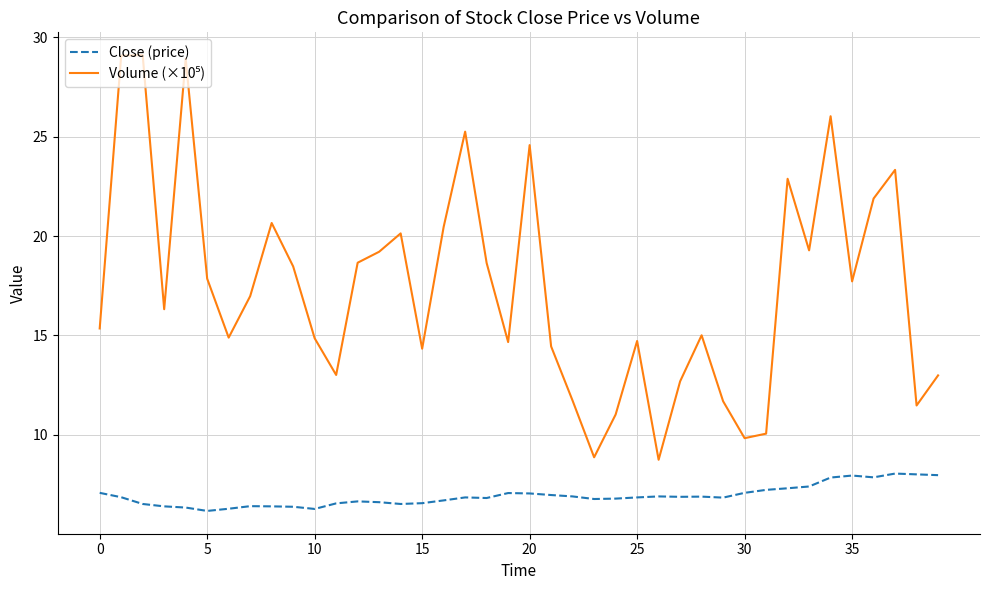

What is the highest value of the Close (price) series?

8.1